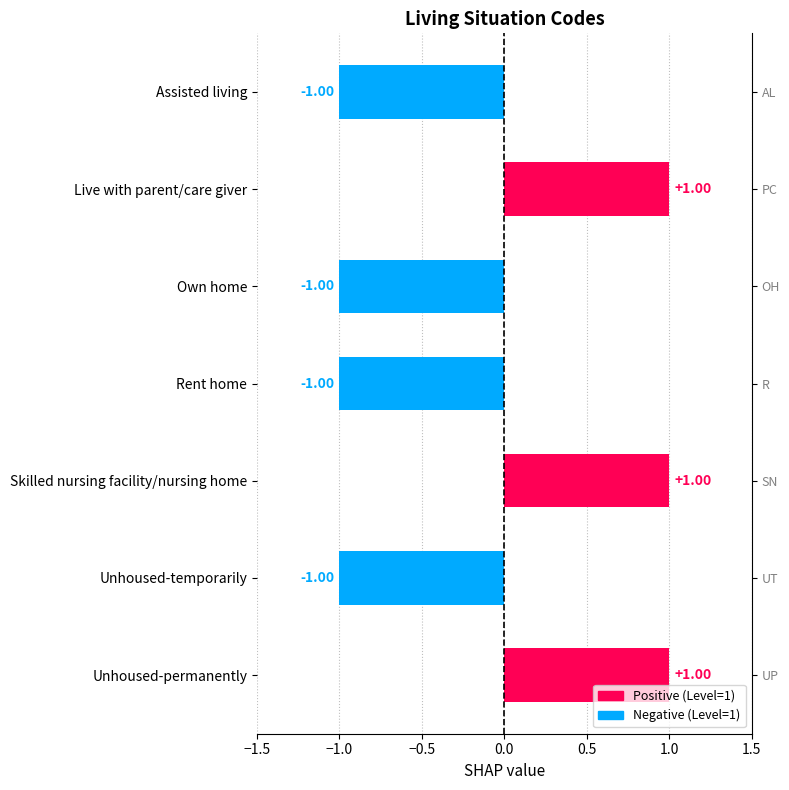

Which has a higher value, Skilled nursing facility/nursing home or Unhoused-temporarily?

Skilled nursing facility/nursing home